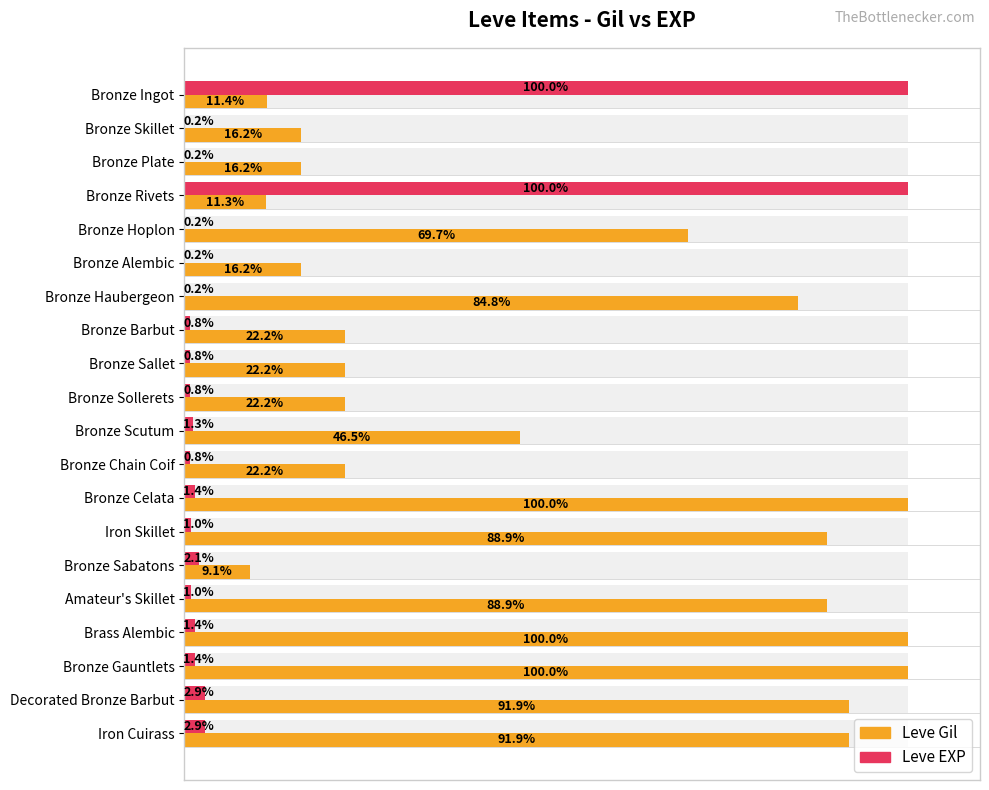

Which series changed the most between Bronze Ingot and Bronze Celata?

Leve EXP